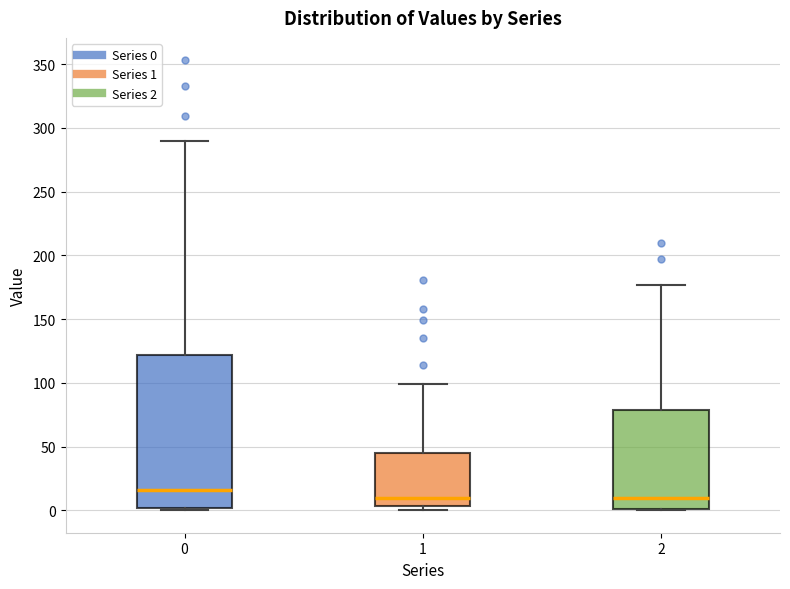

Which box's median line is the highest?

0